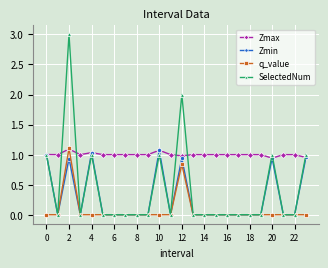

Which series has the largest range (max minus min)?

SelectedNum